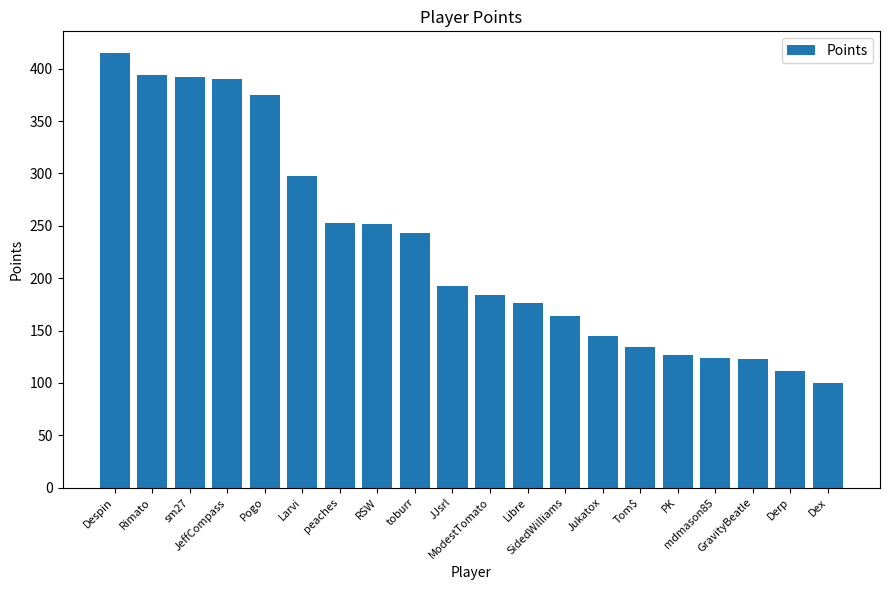

What value does the data have at Derp, to the nearest 10?

110